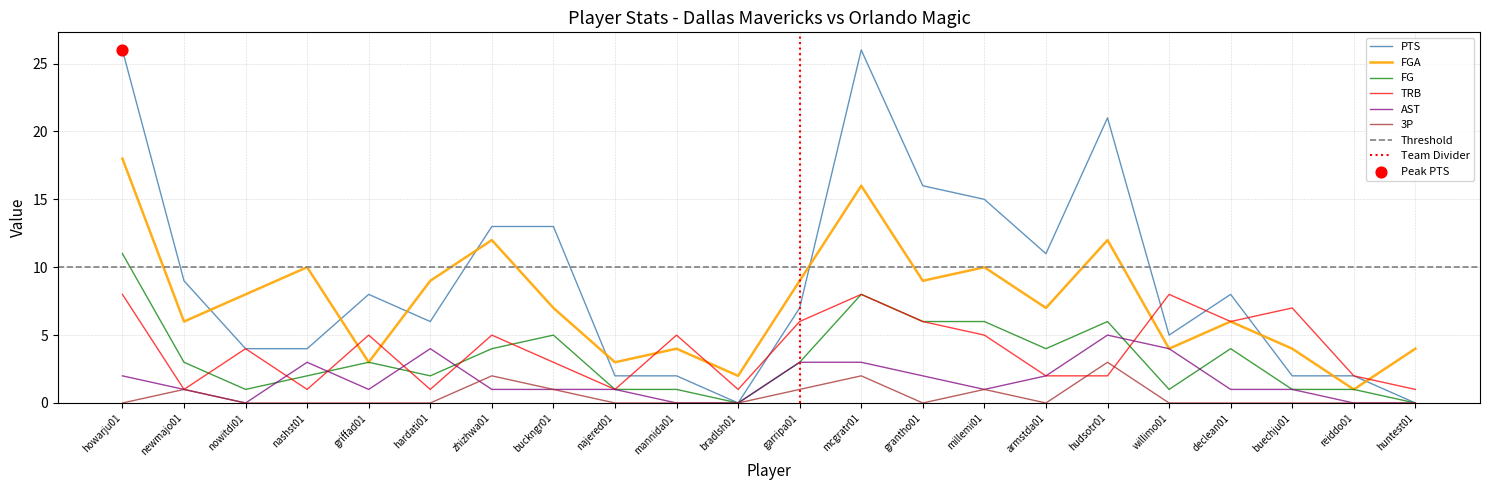

Which series reaches the minimum Y coordinate?

PTS